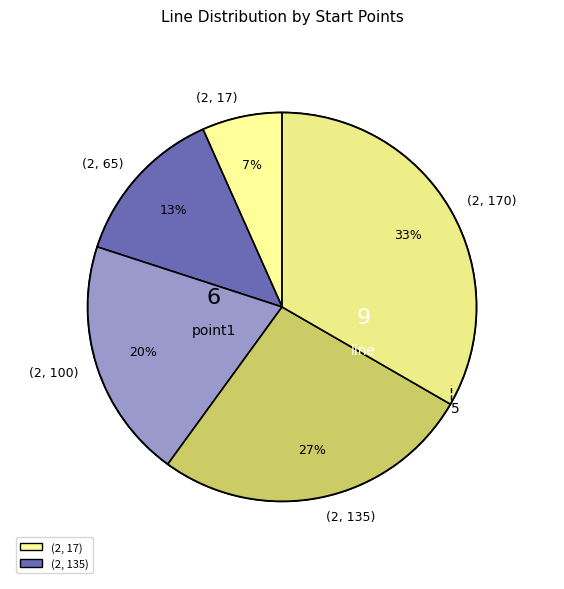

Combined, do (2, 17) and (2, 170) account for over 50%?

No